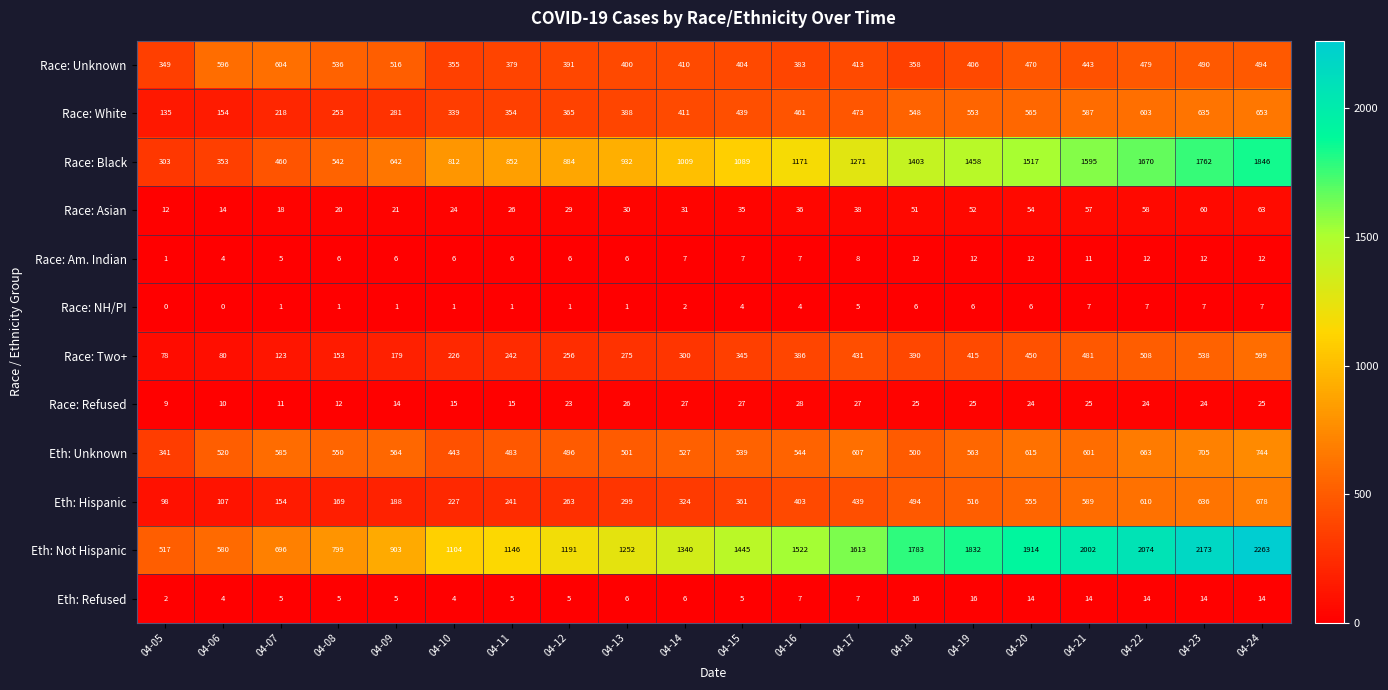

What is the sum of the Race: Am. Indian values at 04-17 and 04-24?

20